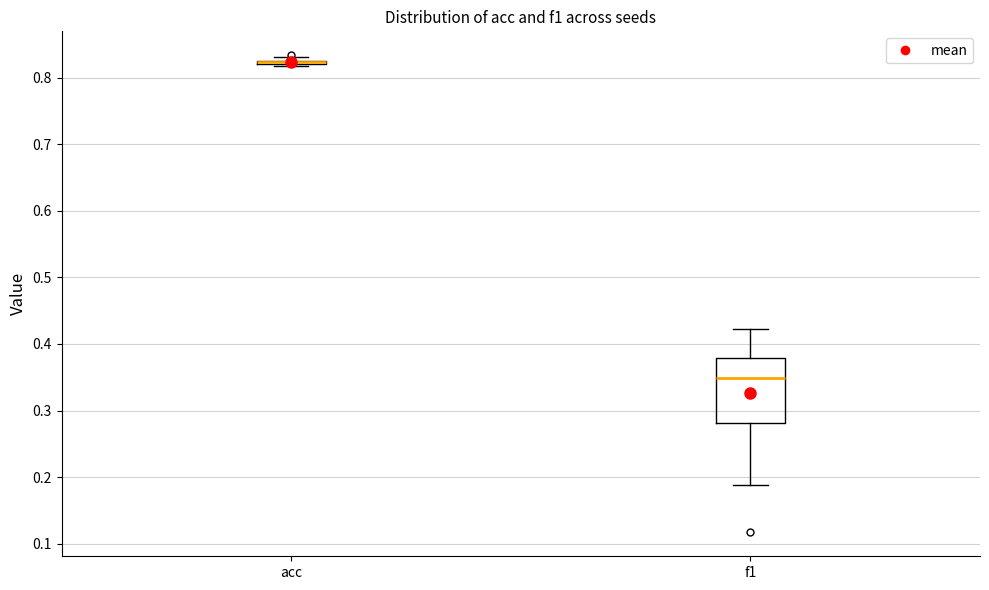

Comparing the boxes themselves (not the whiskers), which one is the tallest?

f1